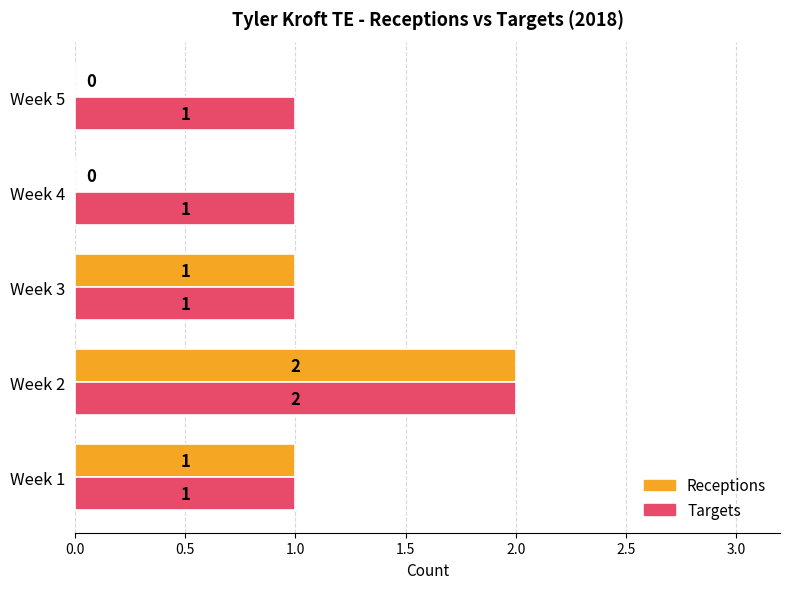

True or false: Targets has a value of 2 at Week 5.

False